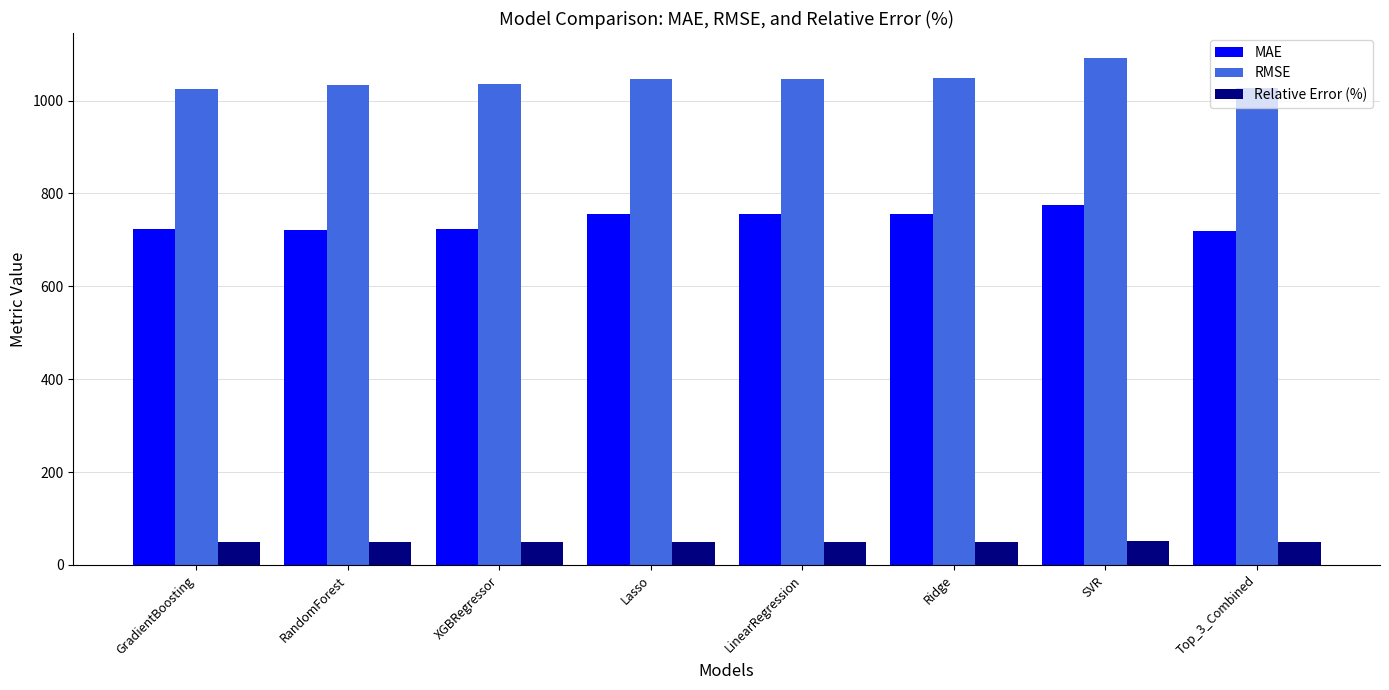

What is the label of the 1st bar from the left?

GradientBoosting